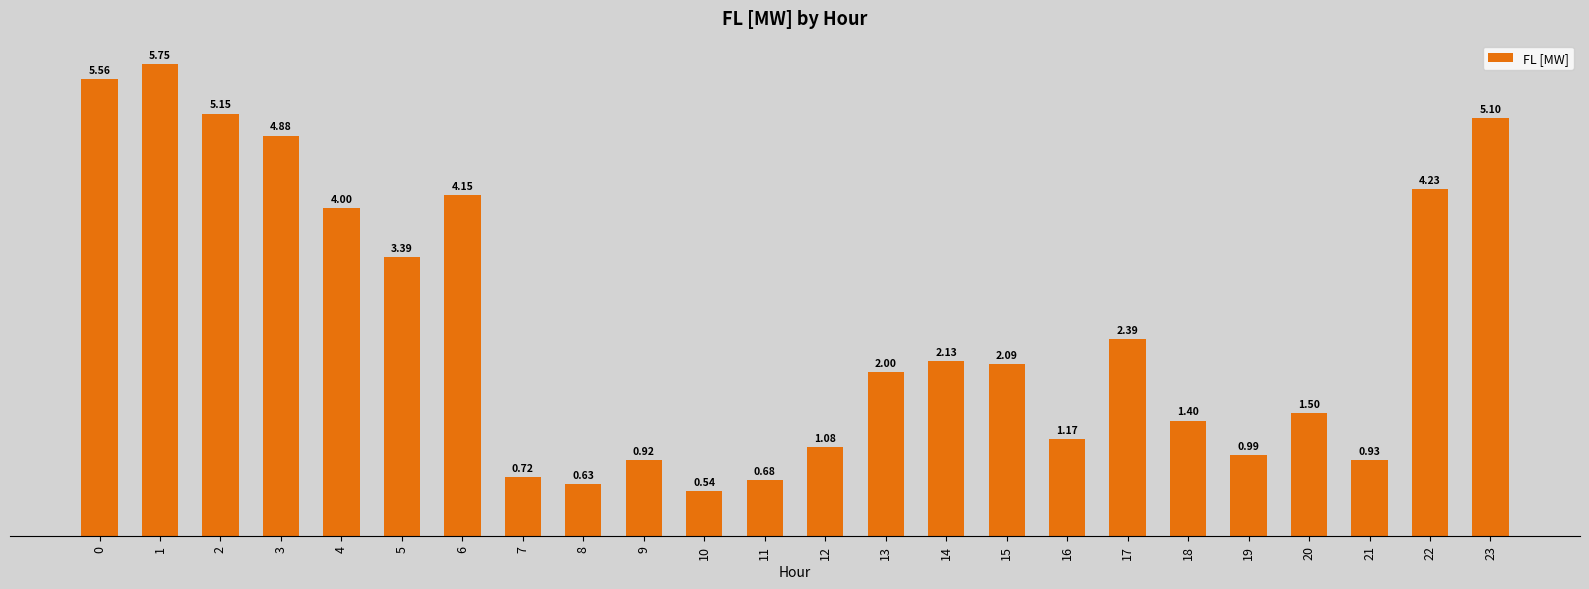

Which label corresponds to the smallest value in the chart?

10